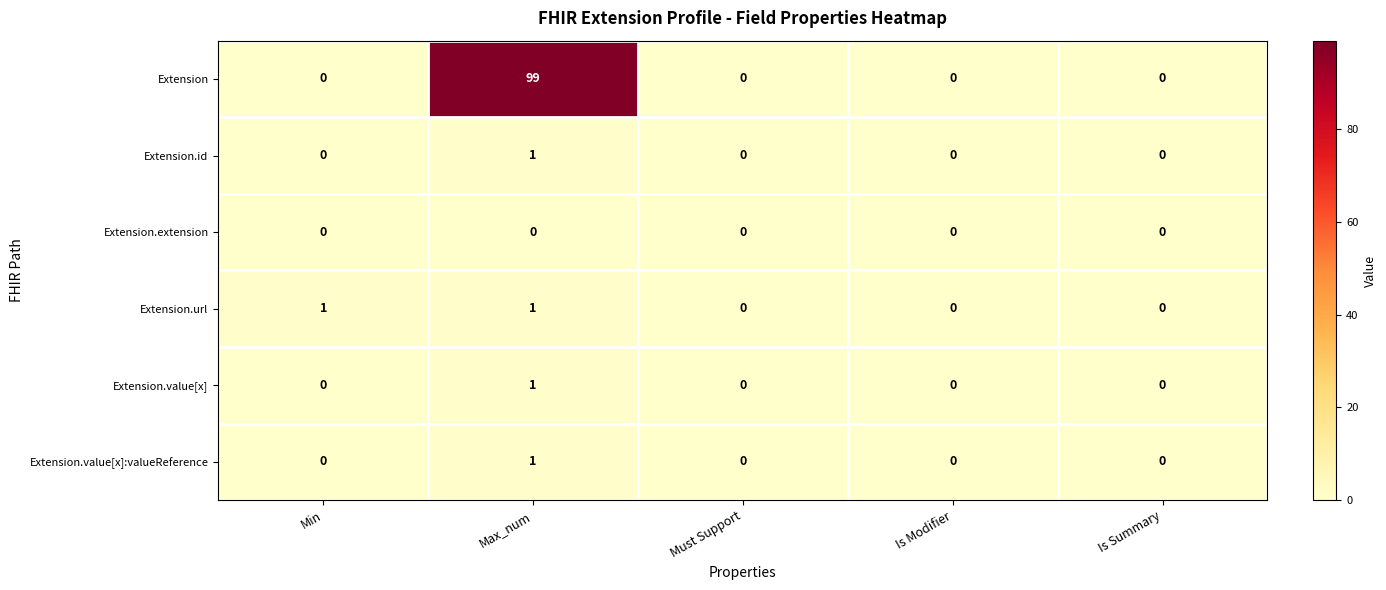

Which series has the widest spread of values?

Extension